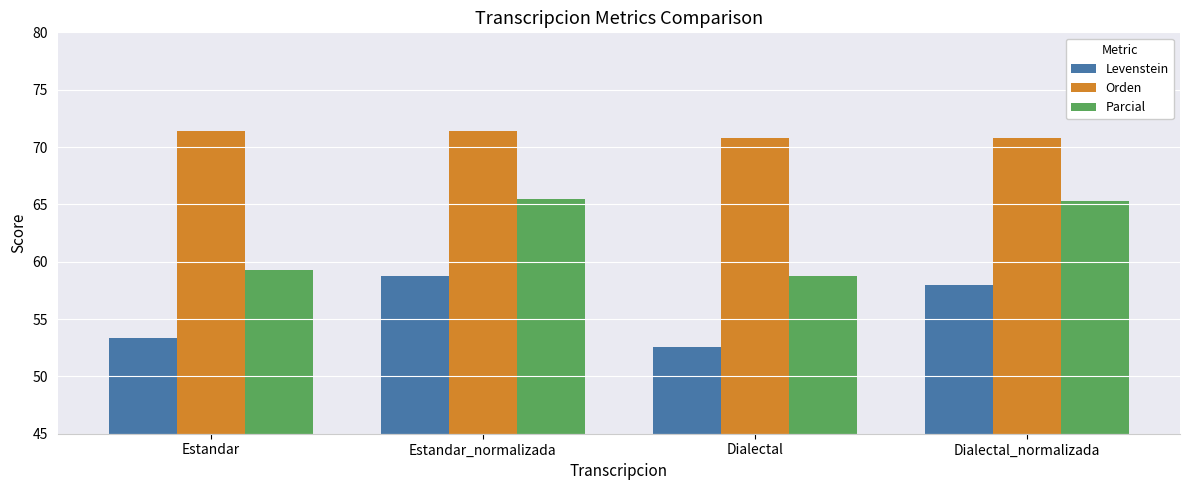

What is the minimum value for Parcial?

58.8